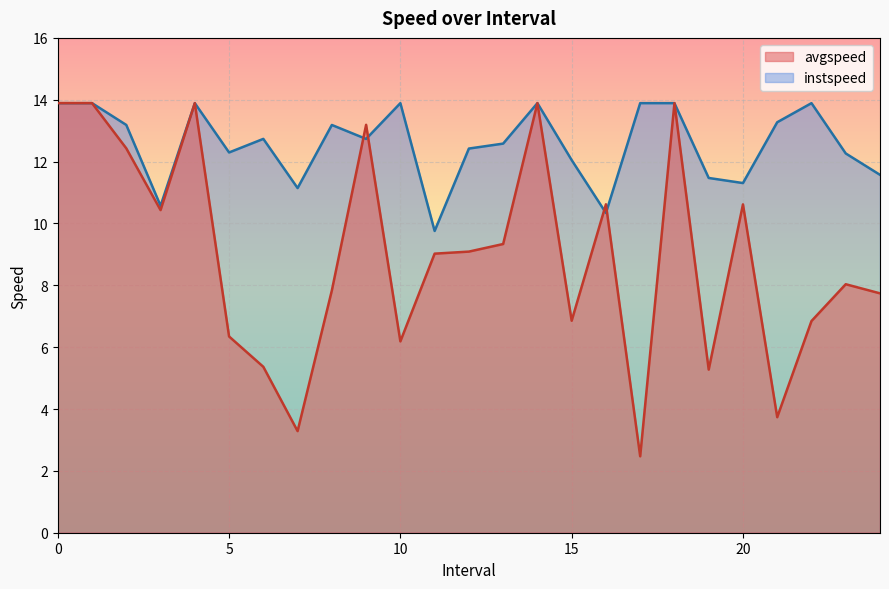

Reading left to right, list all the values displayed in this chart.

avgspeed: 13.9	13.9	12.4	10.4	13.9	6.3	5.4	3.3	7.8	13.2	6.2	9.0	9.1	9.3	13.9	6.9	10.6	2.5	13.9	5.3	10.6	3.7	6.8	8.0	7.7
instspeed: 13.9	13.9	13.2	10.6	13.9	12.3	12.7	11.1	13.2	12.7	13.9	9.8	12.4	12.6	13.9	12.0	10.3	13.9	13.9	11.5	11.3	13.3	13.9	12.3	11.6